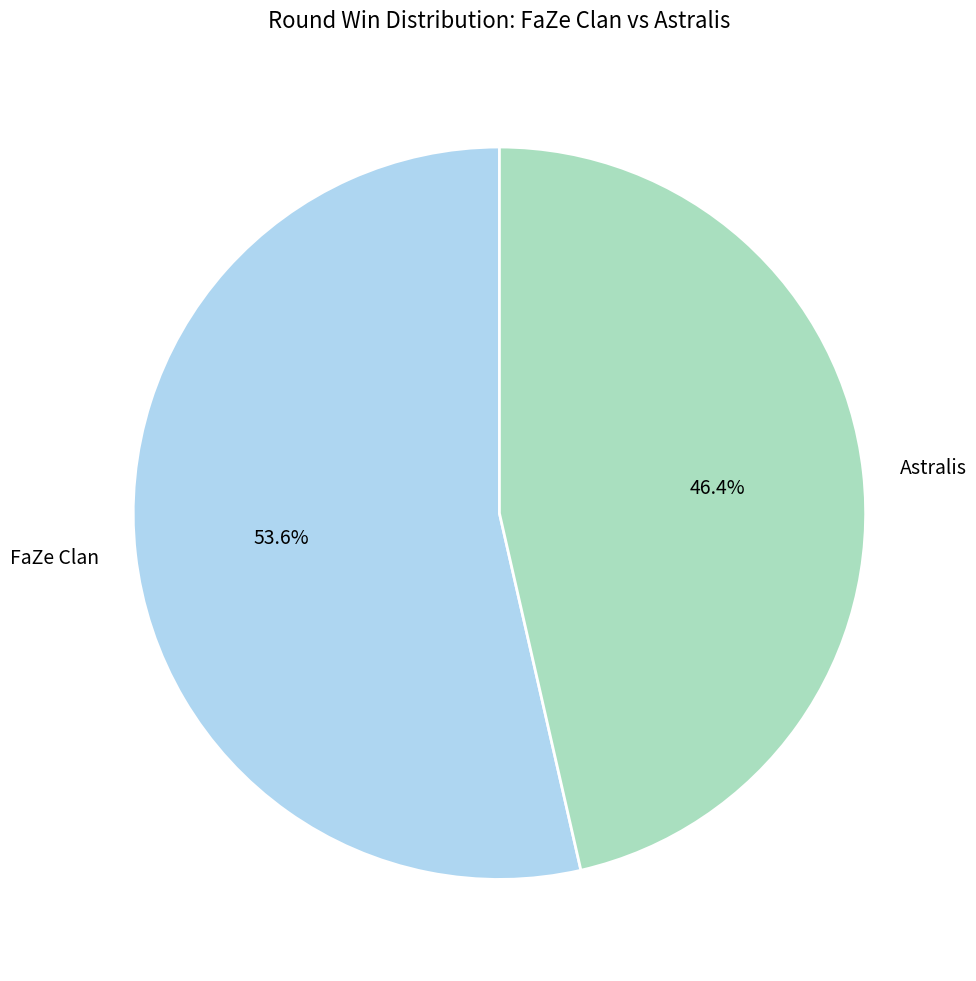

Combined, what portion of the pie is FaZe Clan and Astralis?

100.0%